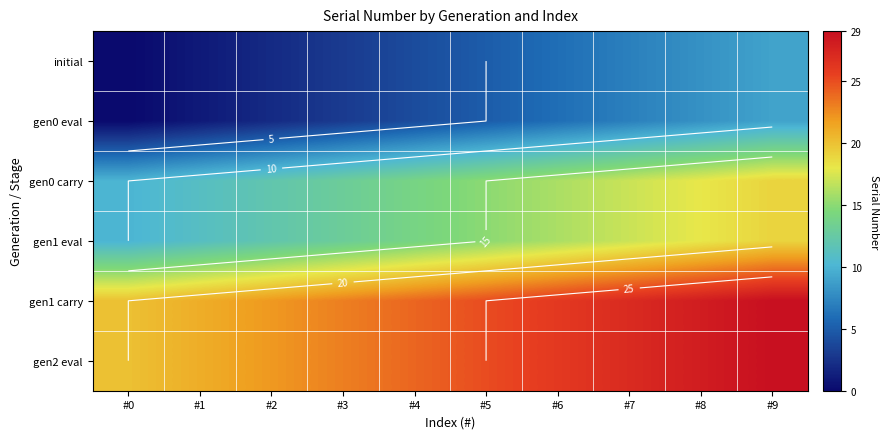

Is it true that gen1 eval equals 22 at #3?

False